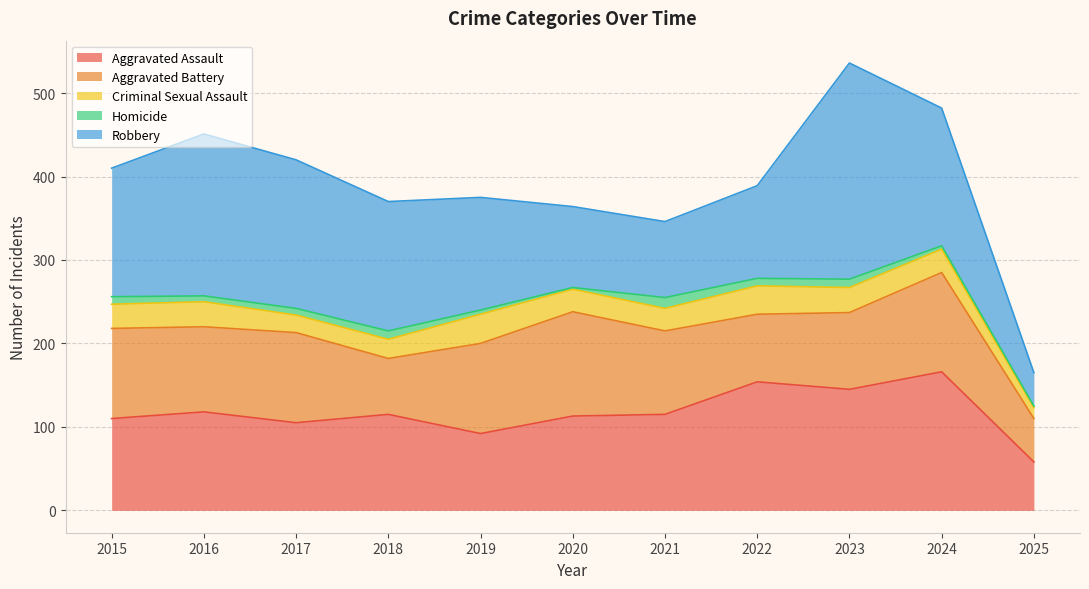

The value of Aggravated Battery at 2015 is 67. True or false?

False